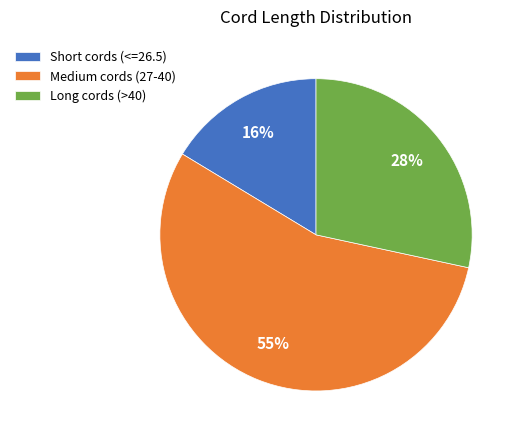

Does any single category account for the majority?

Yes